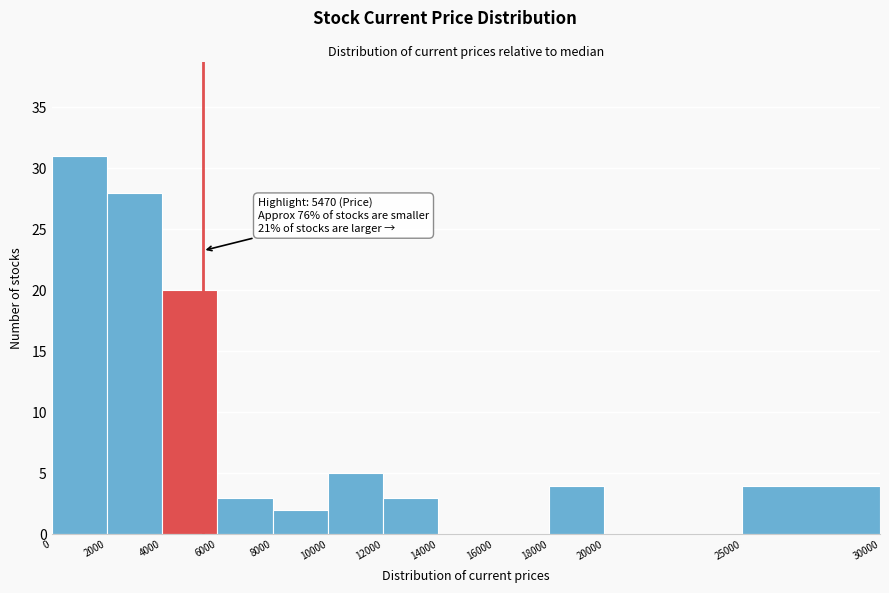

Over which range of the x-axis is the bar tallest?

0 to 2000